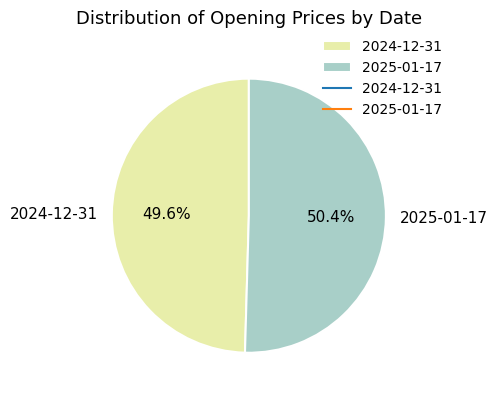

What is the total percentage of 2024-12-31 and 2025-01-17?

100.0%